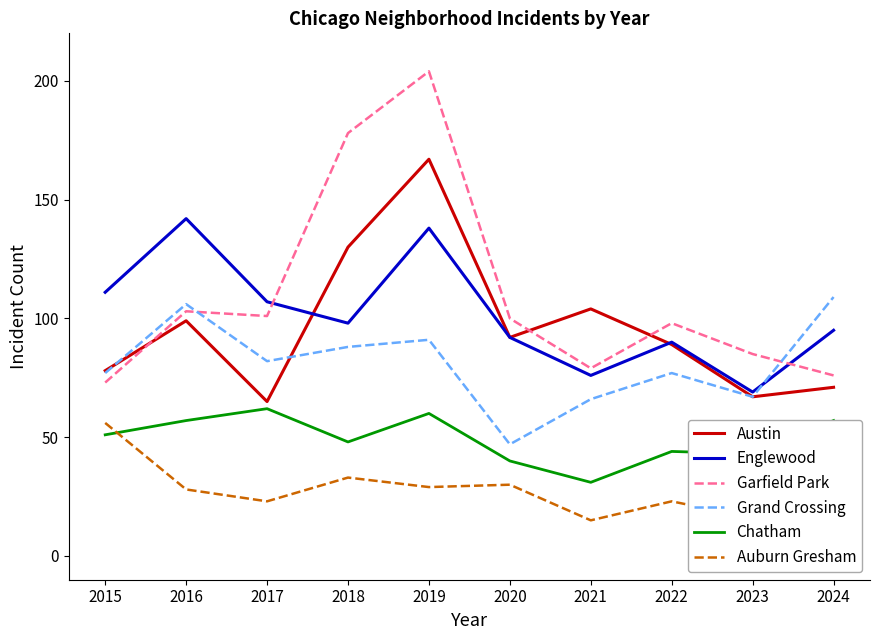

At which label does Austin reach its minimum?

2017